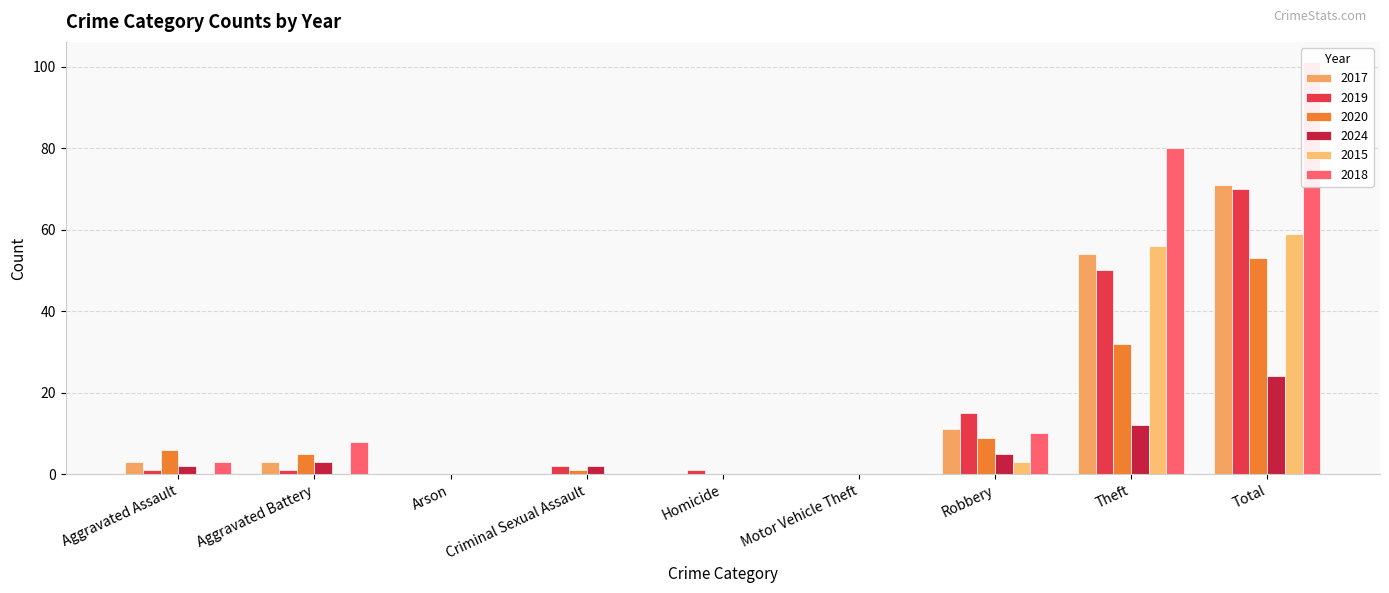

Reading left to right, extract all data points from this chart.

2017: 3	3	0	0	0	0	11	54	71
2019: 1	1	0	2	1	0	15	50	70
2020: 6	5	0	1	0	0	9	32	53
2024: 2	3	0	2	0	0	5	12	24
2015: 0	0	0	0	0	0	3	56	59
2018: 3	8	0	0	0	0	10	80	101